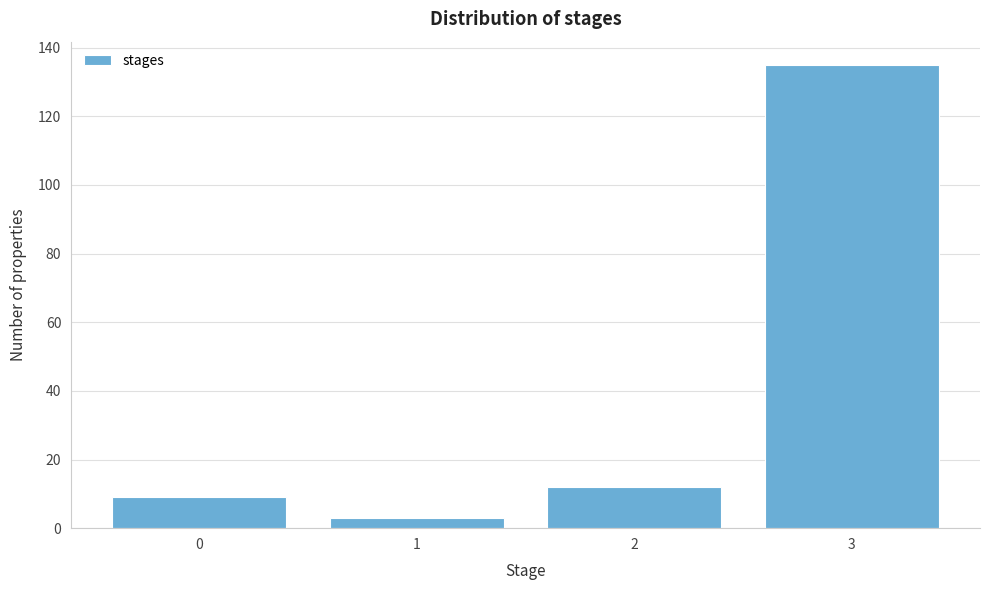

Reading right to left, transcribe all the data shown in this chart.

135	12	3	9